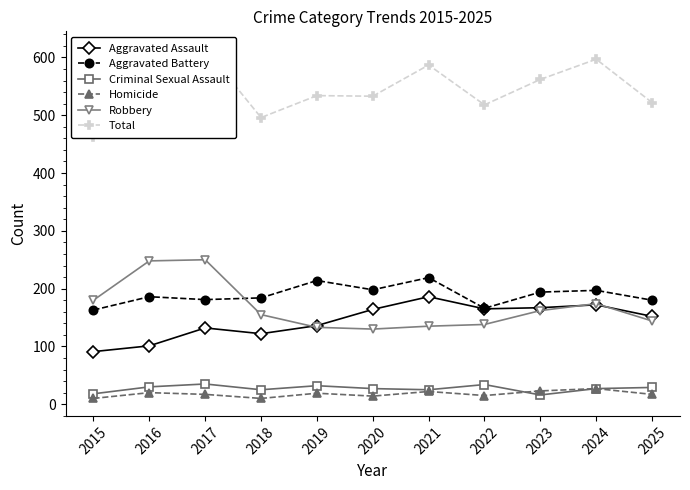

The Homicide series shows 17 at 2025. True or false?

True